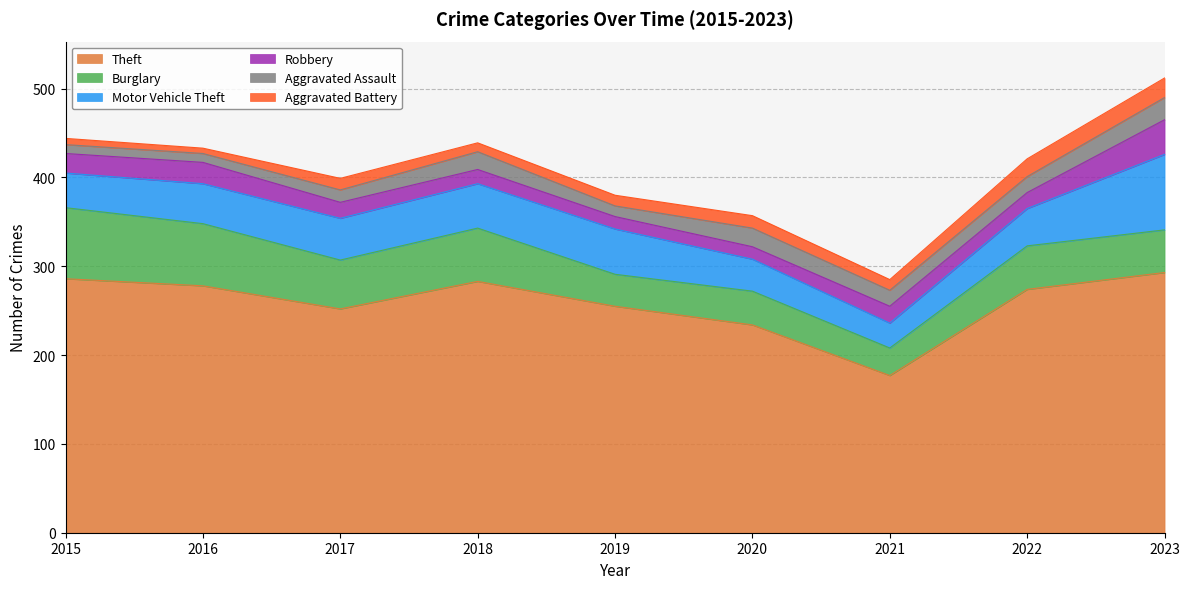

What is the highest value of the Burglary series?

80